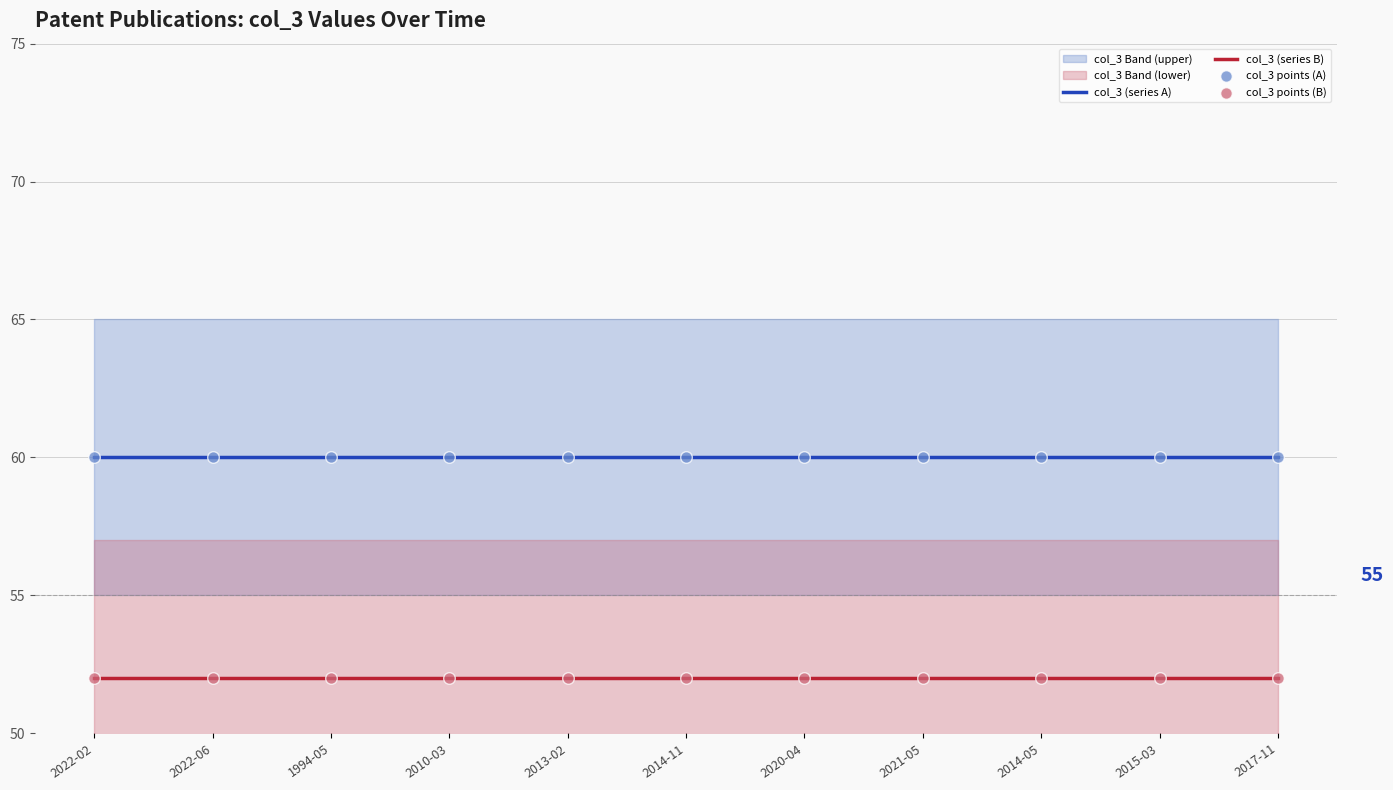

At which category is the sum across all series the highest?

2022-02